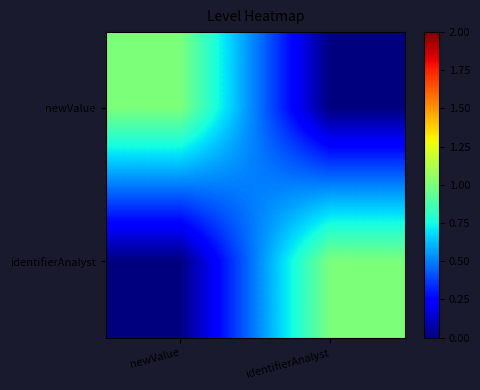

Reading left to right, extract all data points from this chart.

newValue: newValue=1	identifierAnalyst=0
identifierAnalyst: newValue=0	identifierAnalyst=1